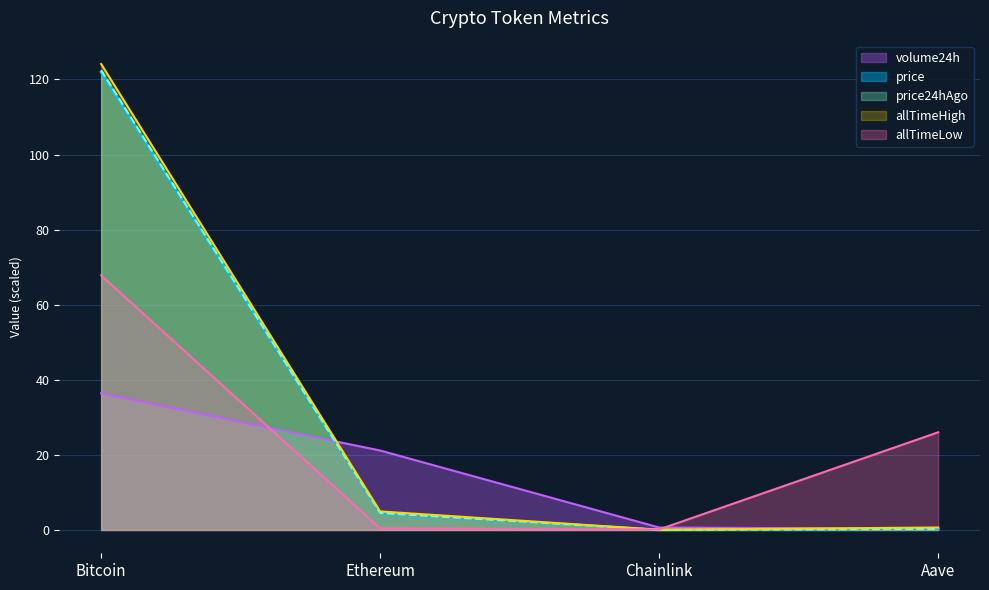

Where does the allTimeHigh series first go above 4?

Bitcoin